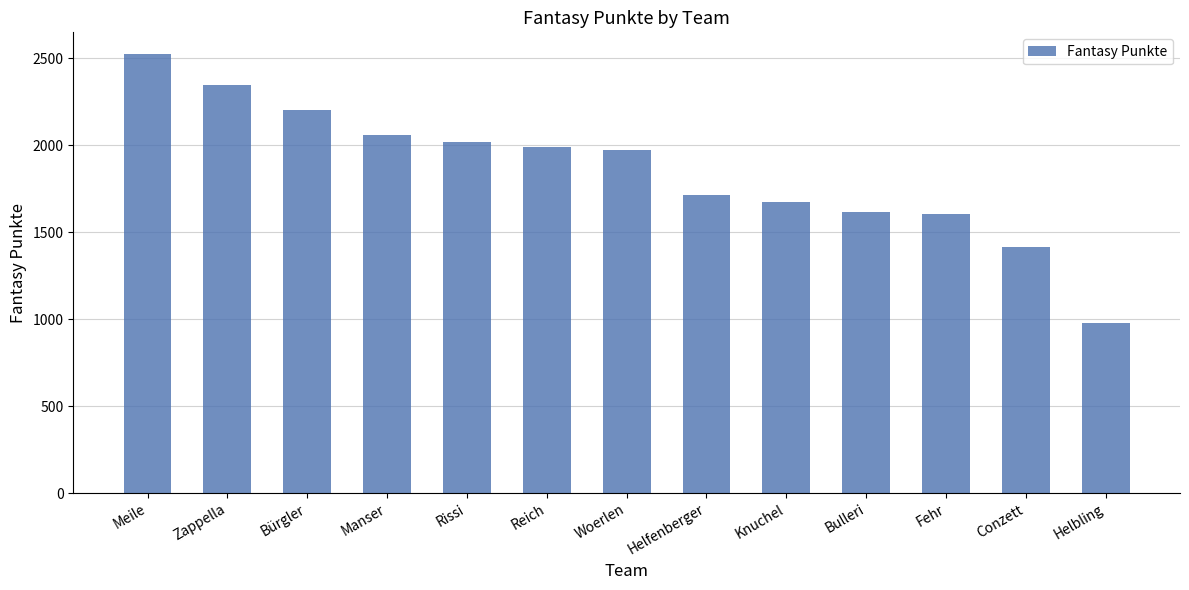

What is the label of the 11th bar from the right?

Bürgler